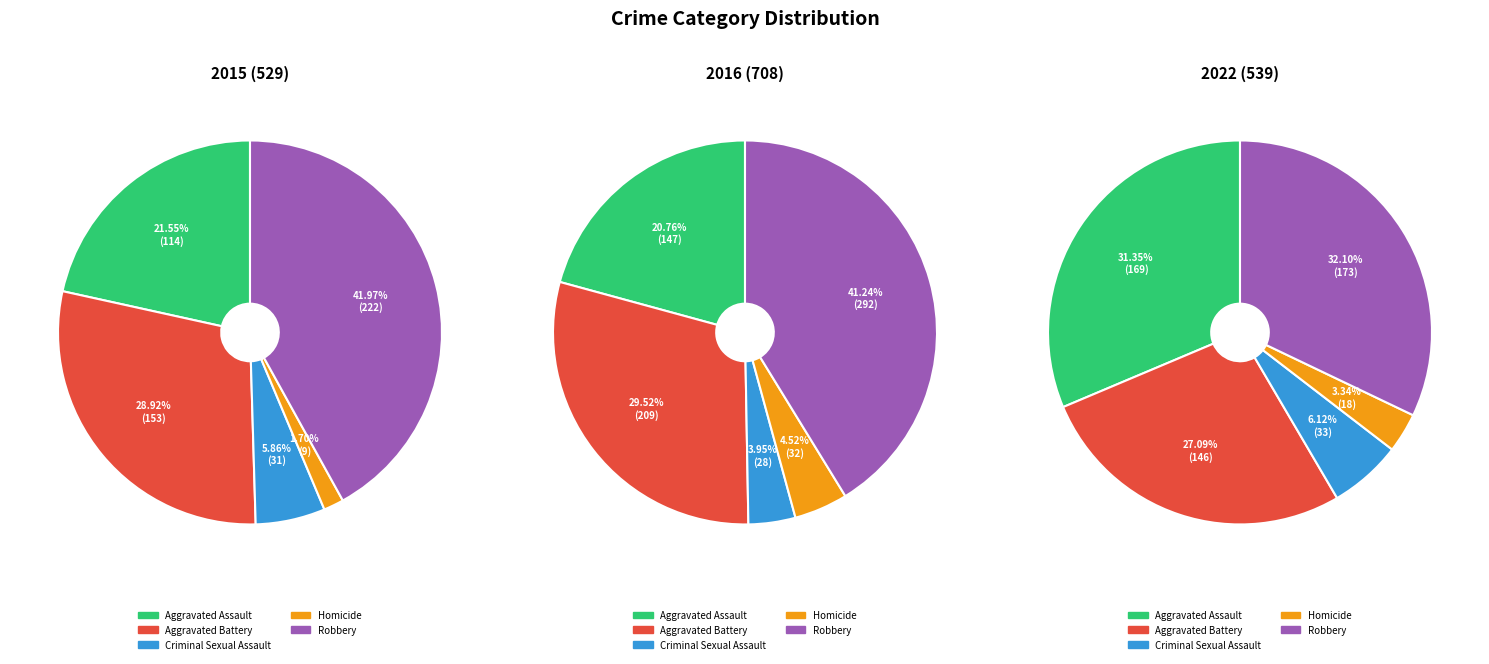

Rank the series at Robbery from highest to lowest value.

2016, 2015, 2022